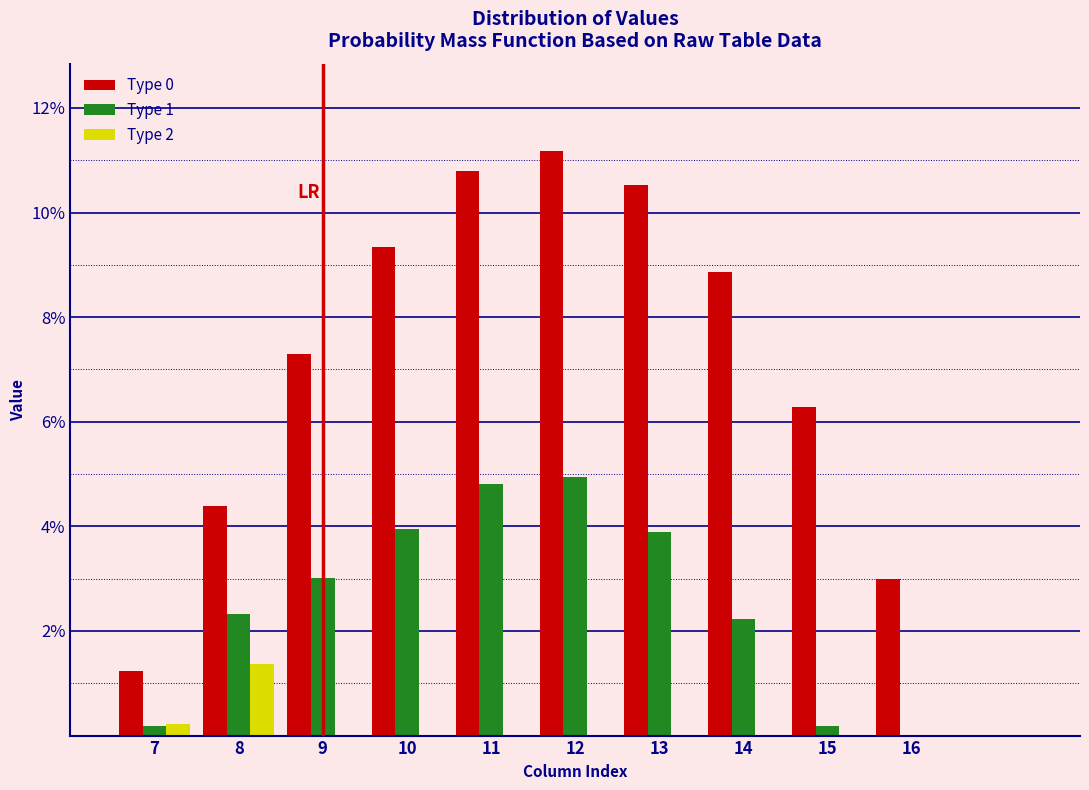

Reading left to right, list all the values displayed in this chart.

Type 0: 7=1.2	8=4.4	9=7.3	10=9.3	11=10.8	12=11.2	13=10.5	14=8.9	15=6.3	16=3.0
Type 1: 7=0.2	8=2.3	9=3.0	10=4.0	11=4.8	12=4.9	13=3.9	14=2.2	15=0.2	16=0.0
Type 2: 7=0.2	8=1.4	9=0.0	10=0.0	11=0.0	12=0.0	13=0.0	14=0.0	15=0.0	16=0.0